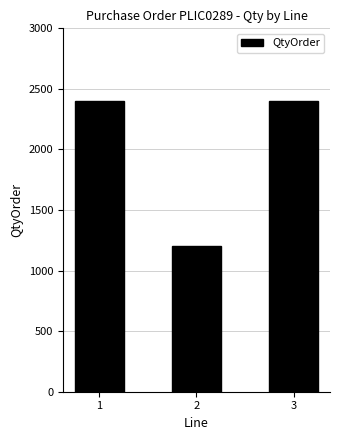

Reading left to right, what are all the values shown in this chart?

1=2400	2=1200	3=2400